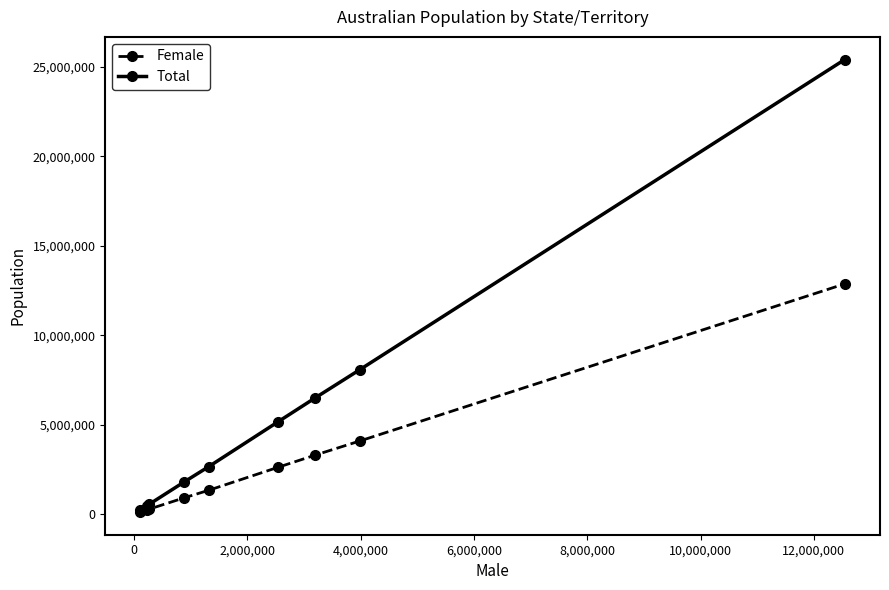

List the series in order of their peak value, lowest first.

Female, Total